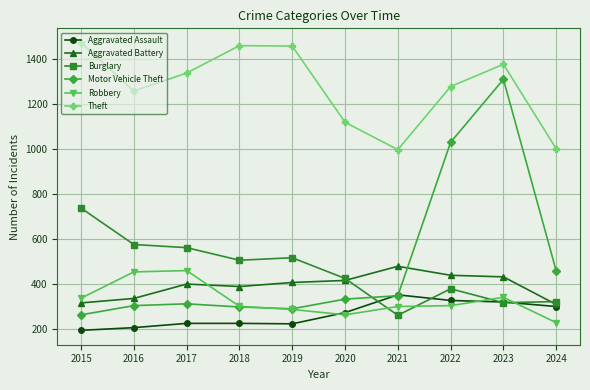

What is the average value of the Robbery series?

328